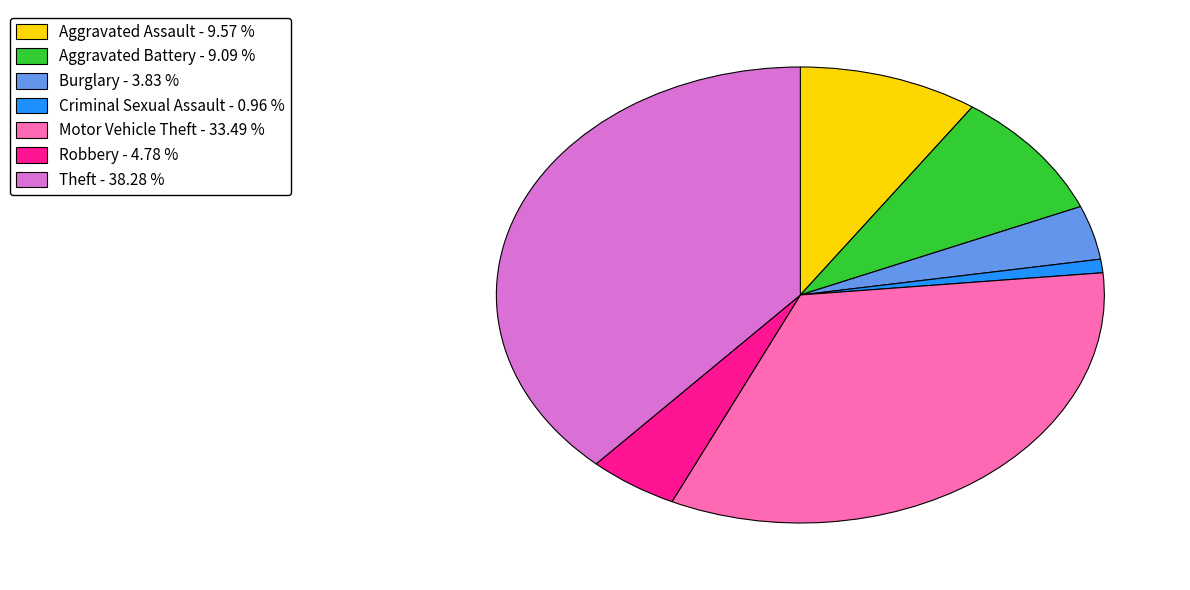

What is the ratio of the value at Theft to the value at Aggravated Assault?

4.0